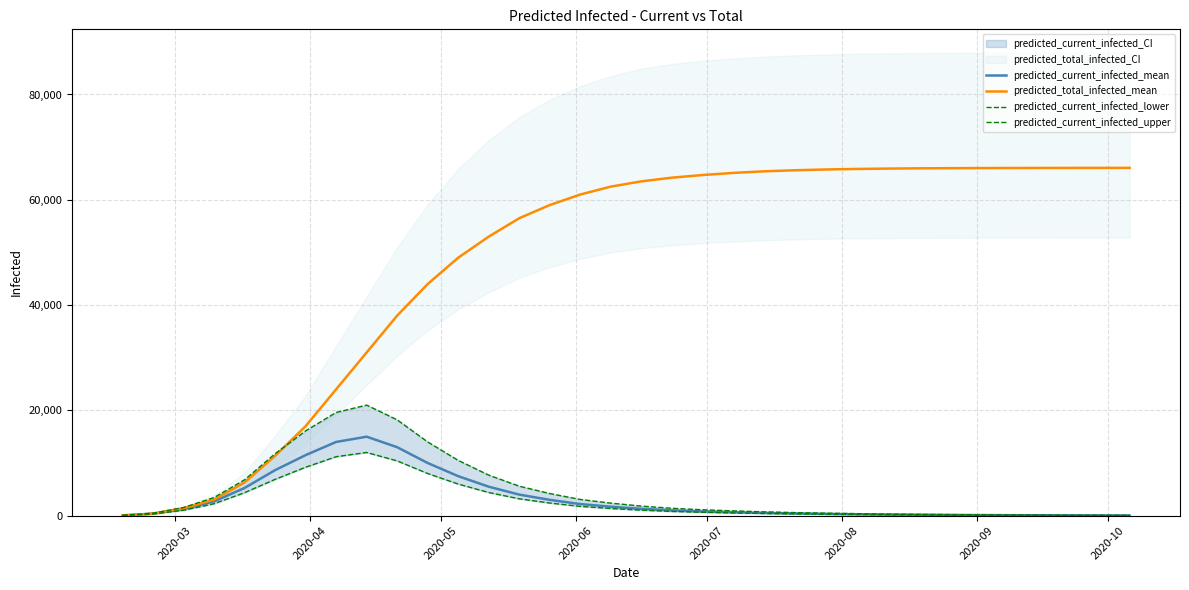

What is the highest value of the predicted_current_infected_mean series?

15000